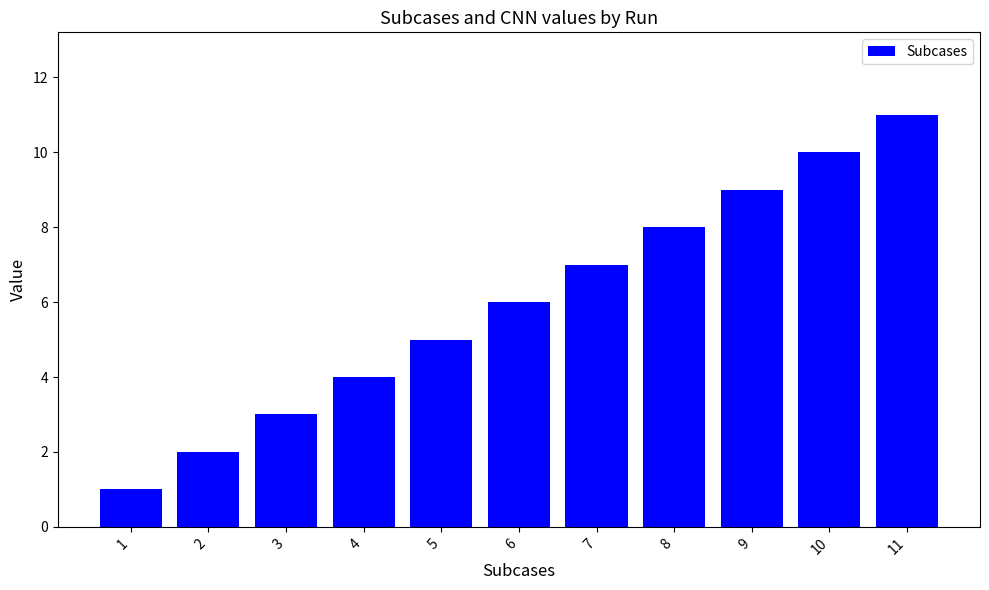

What is the value of the 3rd bar from the left?

3